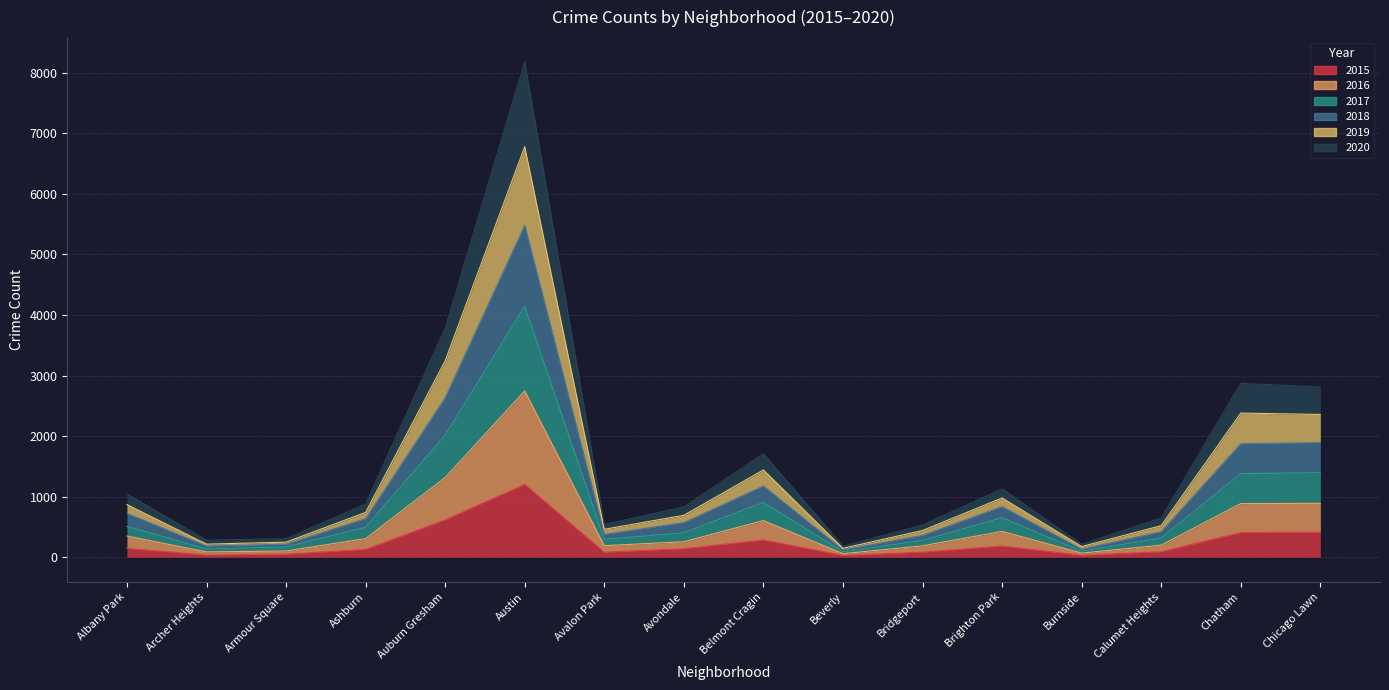

At which category is the sum across all series the highest?

Austin